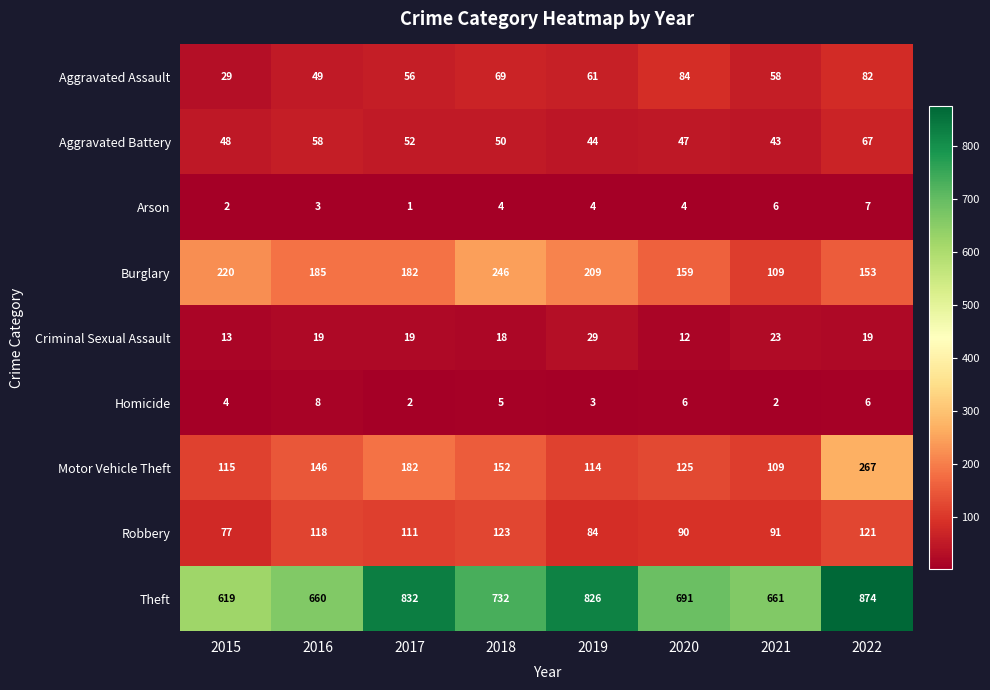

What is the difference between the Aggravated Assault values at 2022 and 2019?

21